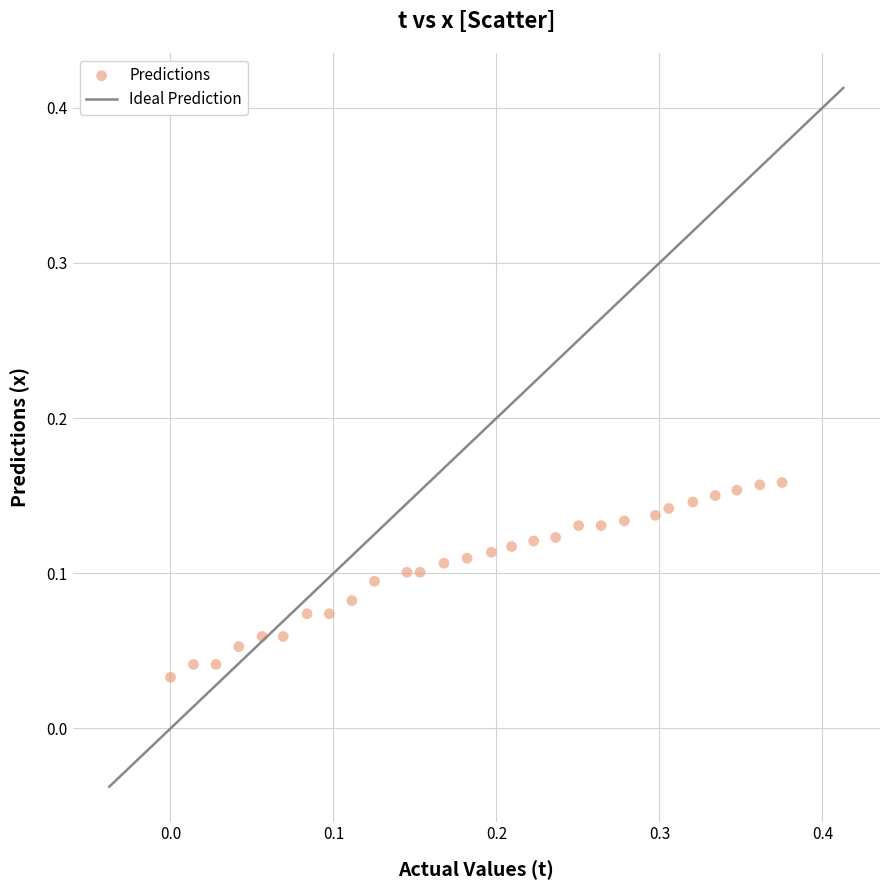

What is the range of X values (max minus min)?

0.4